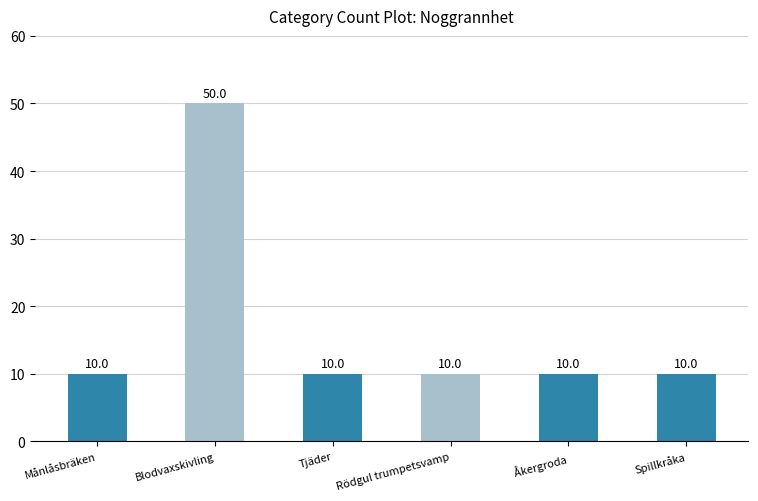

What is the average value?

17